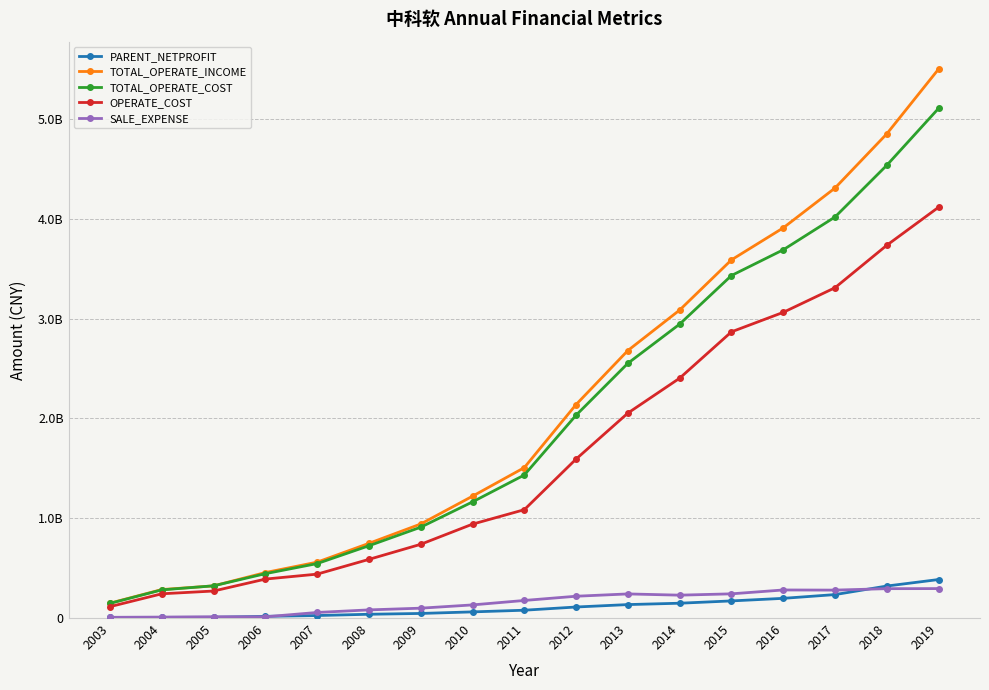

Which series changed the most between 2003 and 2011?

TOTAL_OPERATE_INCOME